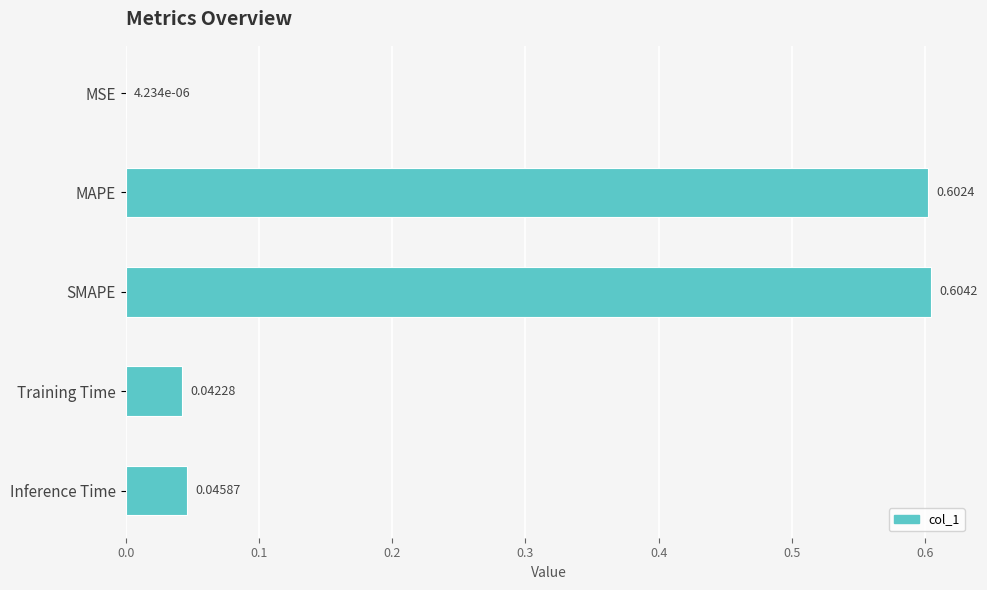

Count the number of data series in this chart.

1